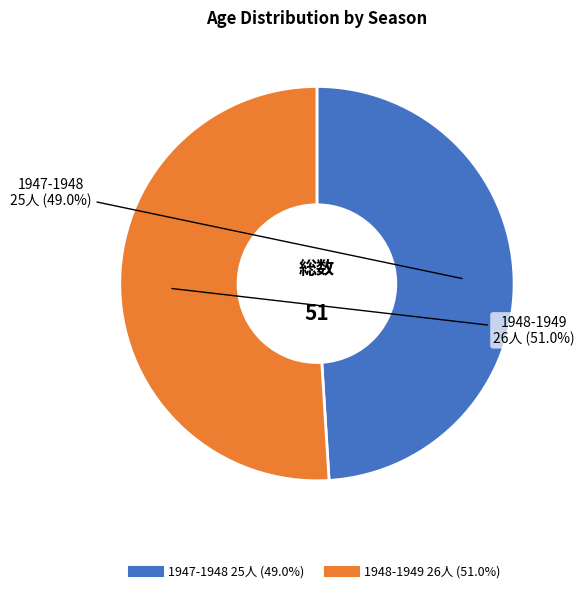

To the nearest percent, what portion does 1947-1948 represent?

49%